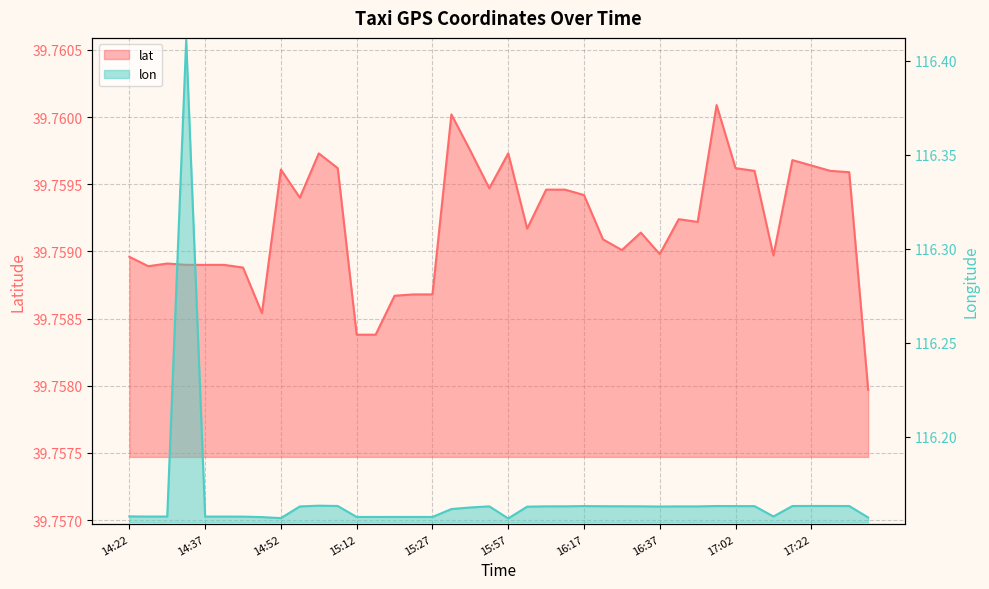

What is the value of the lon point at the 30th from the left?

116.2